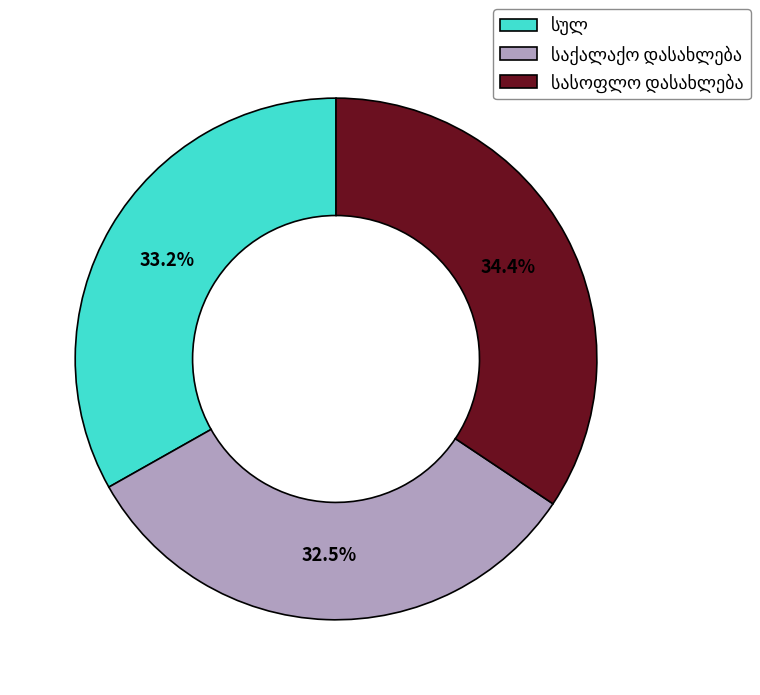

Is there any slice that represents more than half of the pie?

No